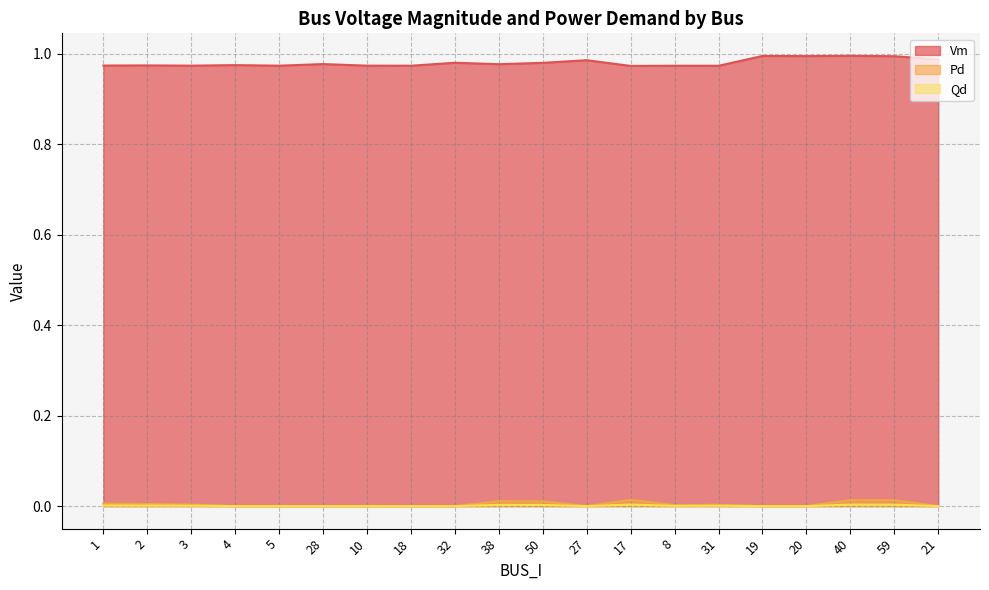

At which category is the sum across all series the highest?

40